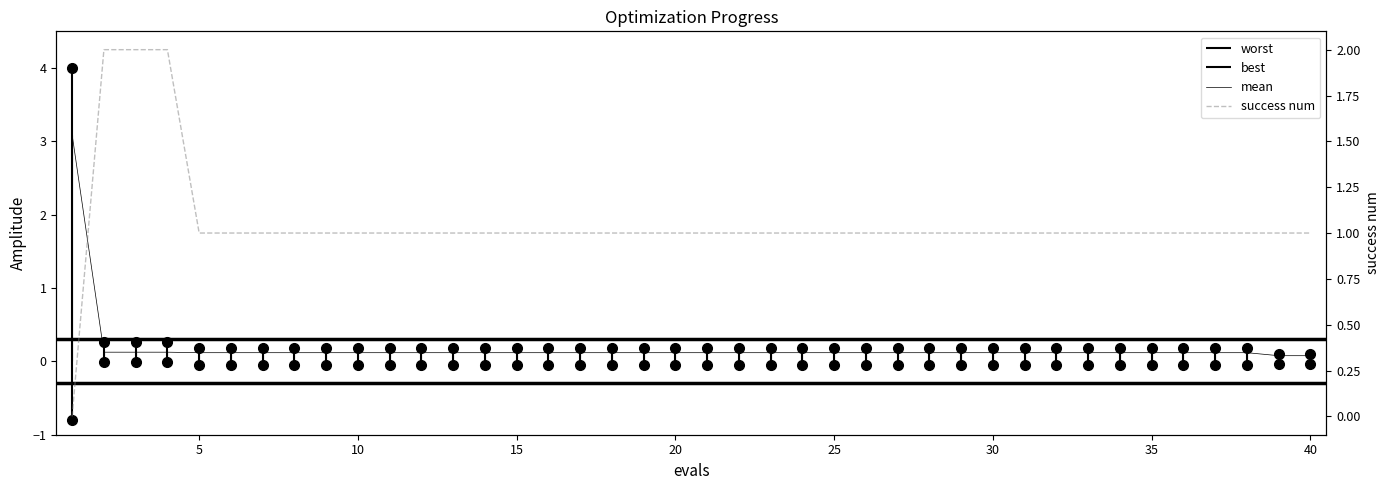

What is the value of the mean point at the 16th from the left?

0.1